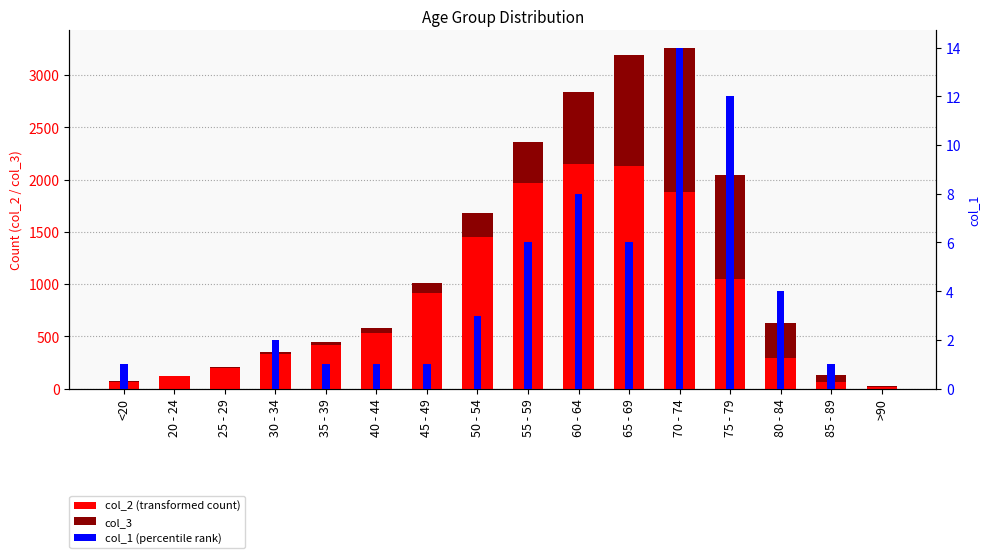

At which label is col_3 closest to 691?

60 - 64